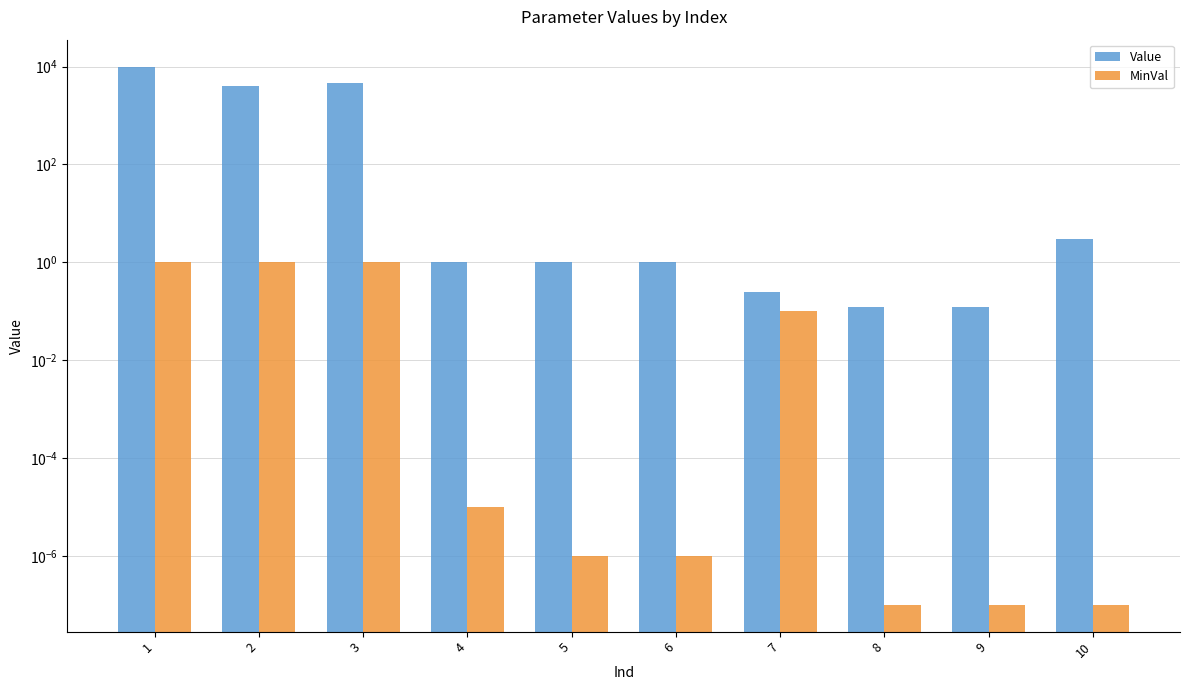

What are all the series names shown in the legend?

Value, MinVal